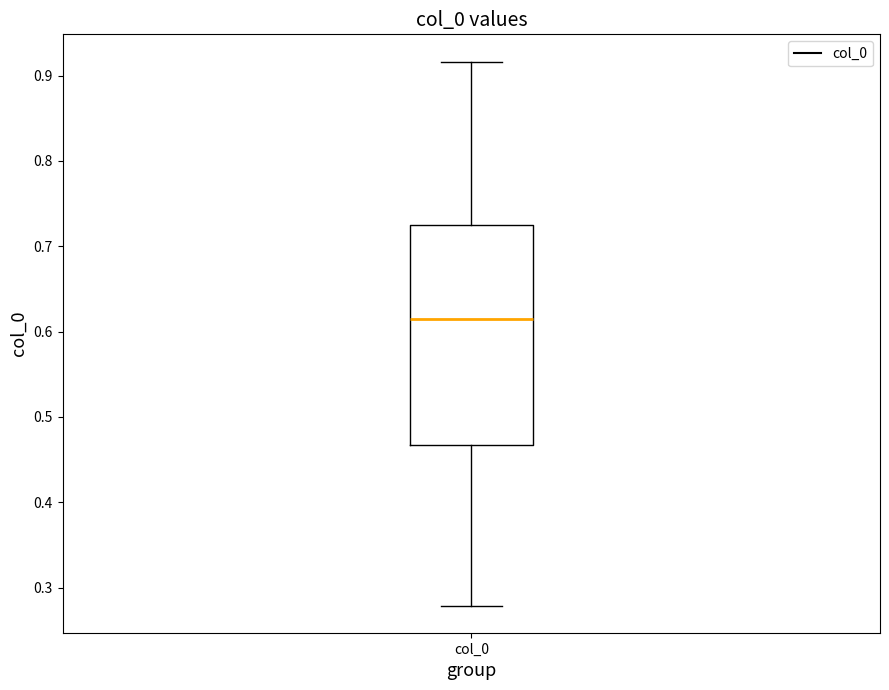

Where does the median line of the box for col_0 sit on the y-axis? The values are not printed on the chart, so give them approximately, as read against the axis.

0.61